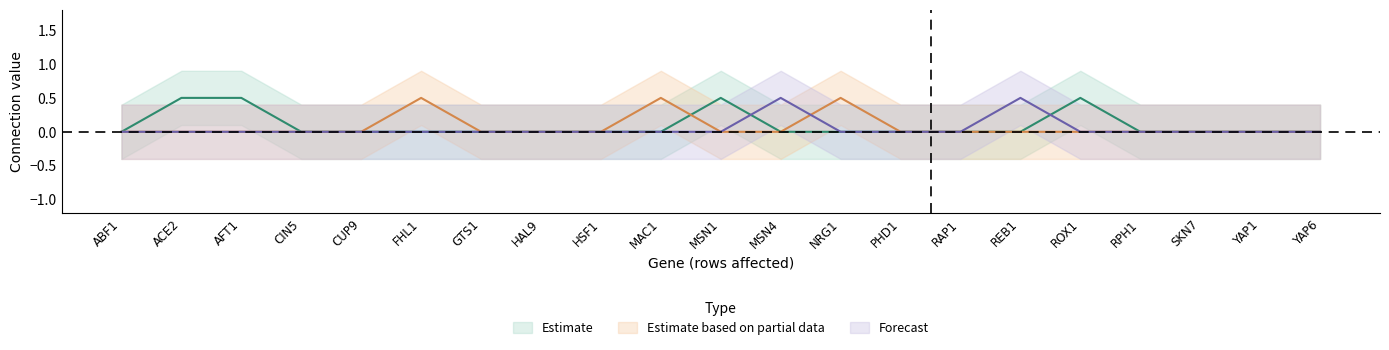

True or false: ACE2 and CIN5 cross at least once.

False